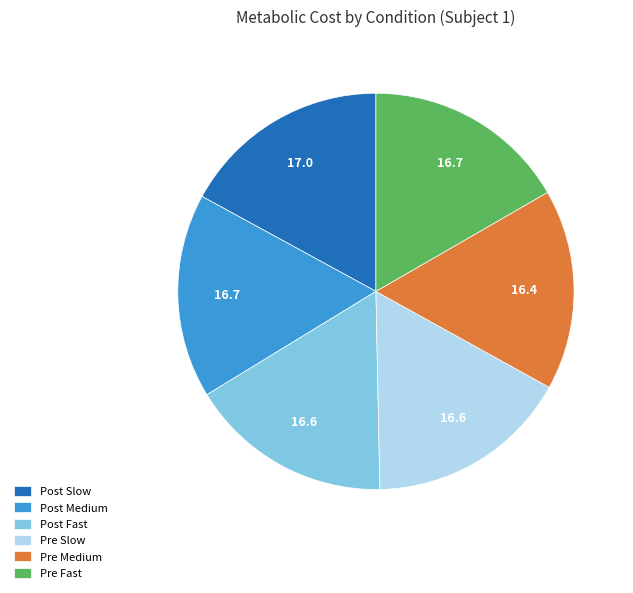

Combined, do Post Slow and Post Fast account for over 50%?

No